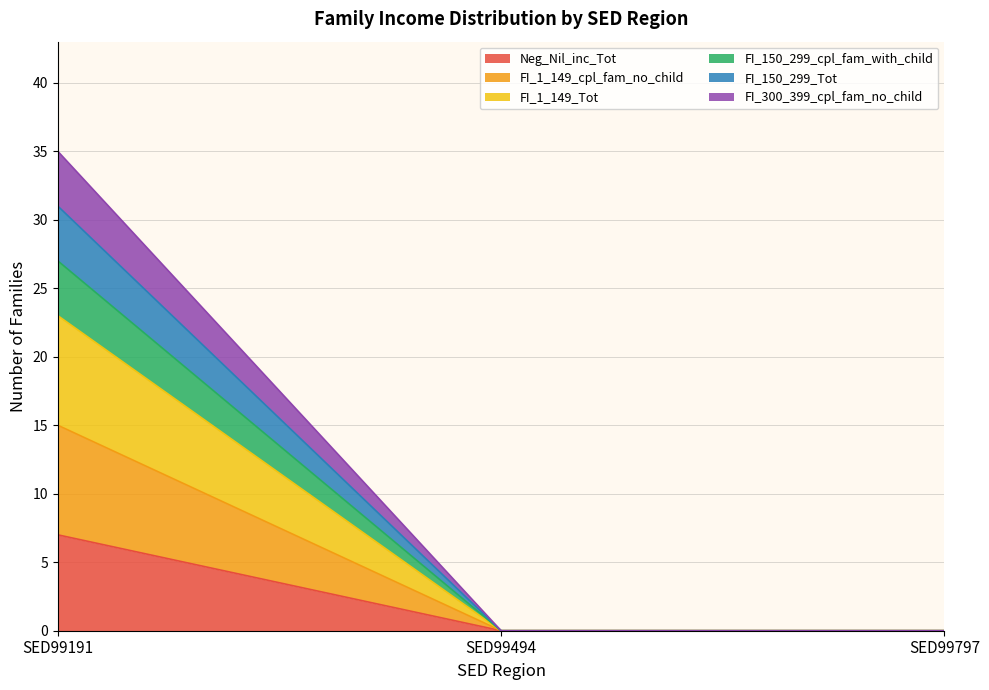

Rank the series at SED99797 from highest to lowest value.

Neg_Nil_inc_Tot, FI_1_149_cpl_fam_no_child, FI_1_149_Tot, FI_150_299_cpl_fam_with_child, FI_150_299_Tot, FI_300_399_cpl_fam_no_child